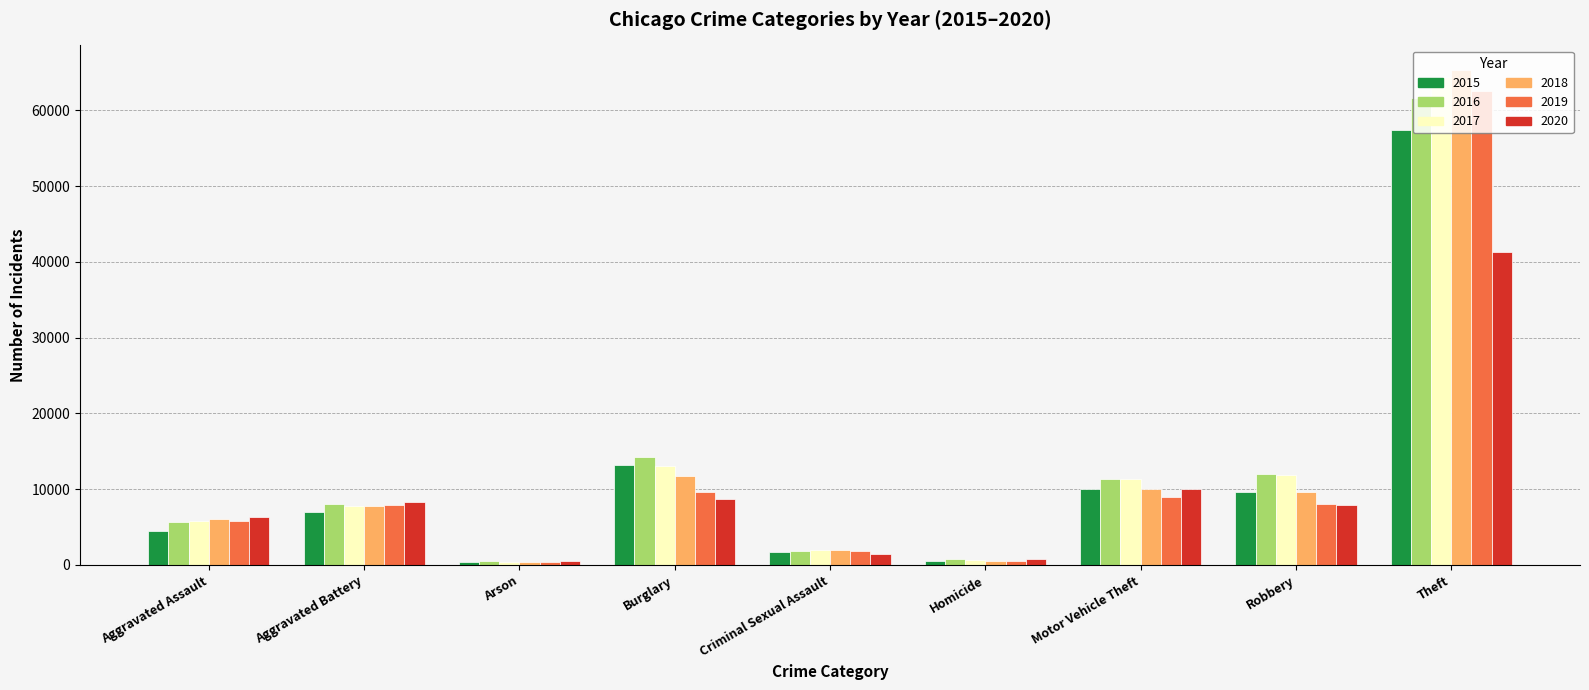

How many bars are there in total?

54